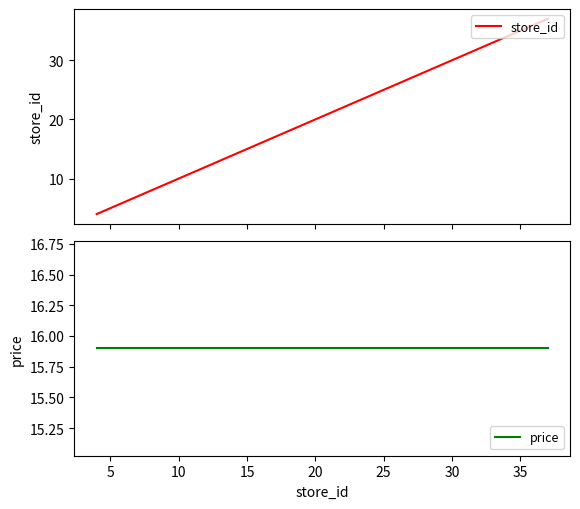

Count the number of categories in the chart.

3